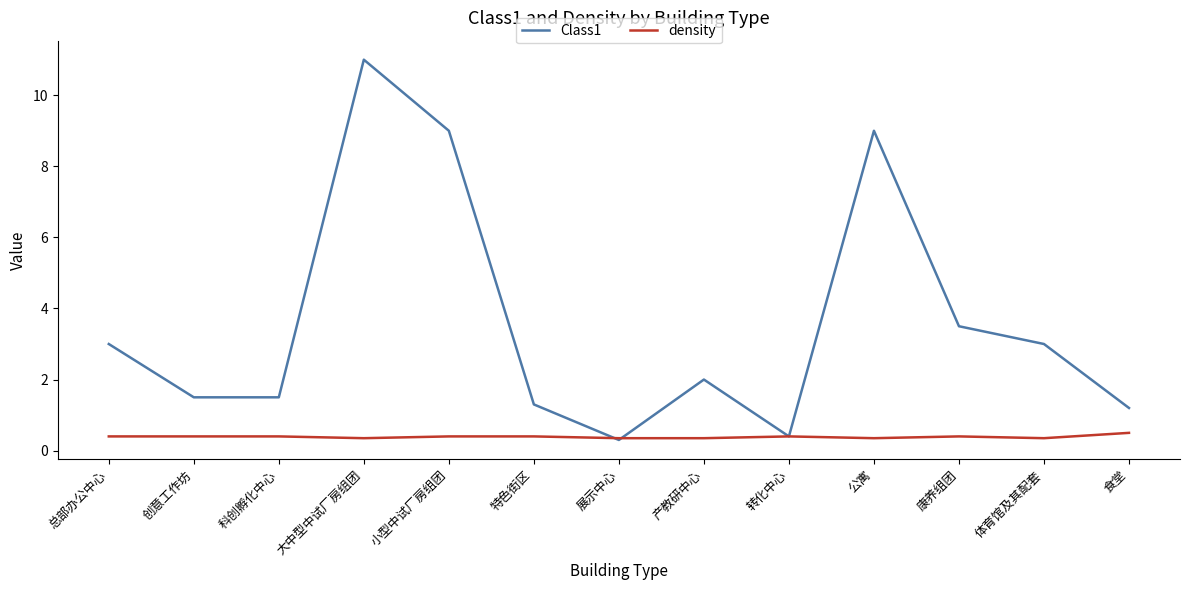

The value of density at 特色街区 is 0.4. True or false?

True